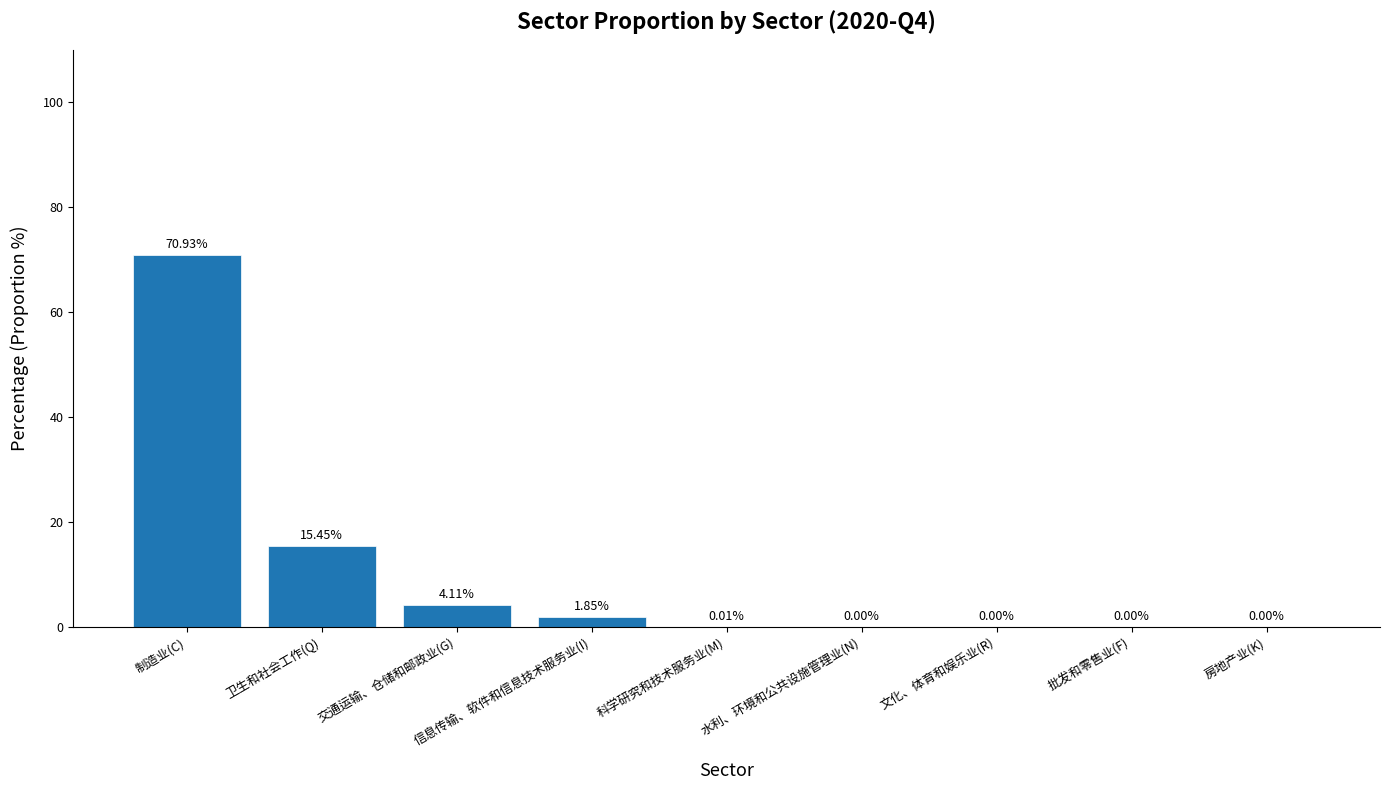

How many positive values are there?

5